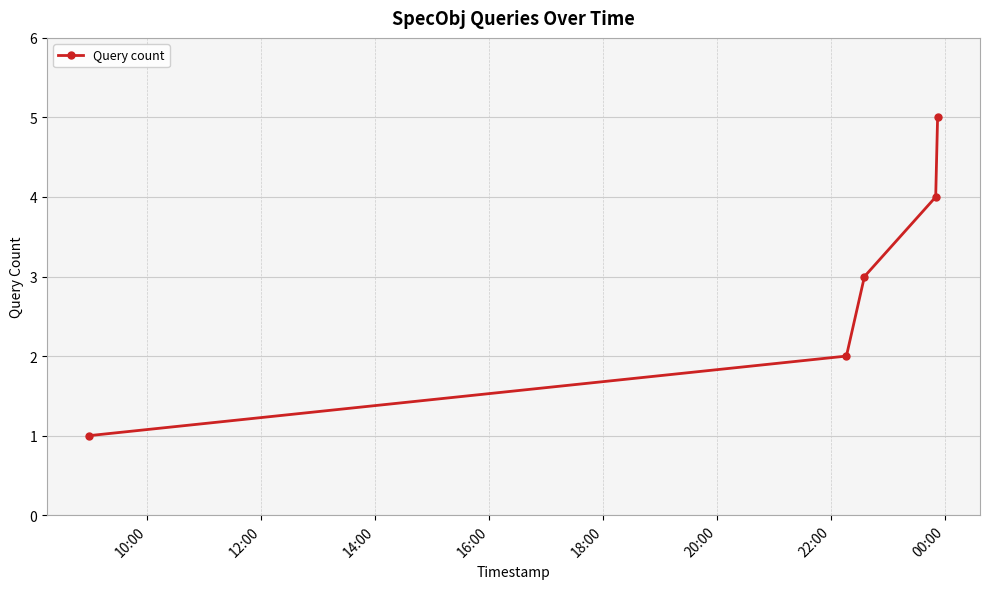

True or false: there are more than 0 points higher than both neighbors.

False